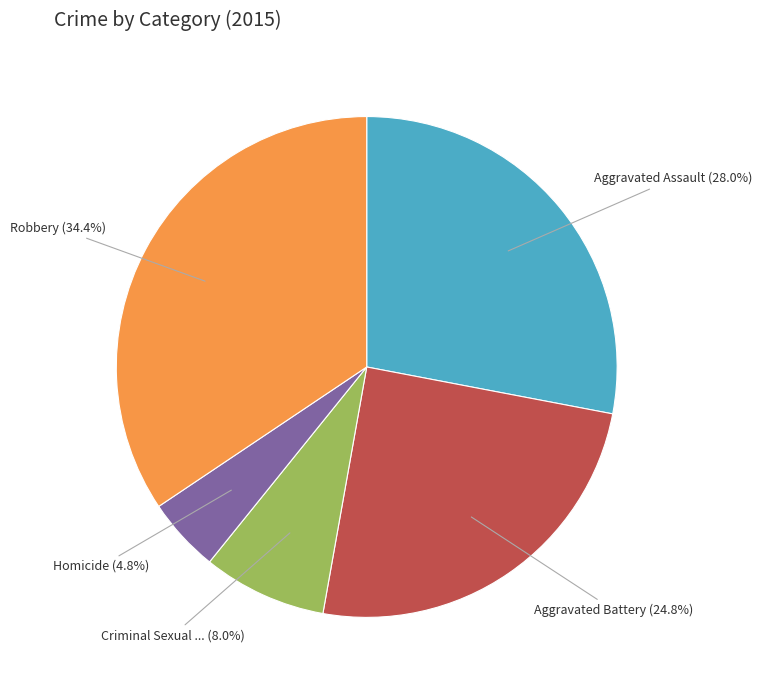

Is there any slice that represents more than half of the pie?

No